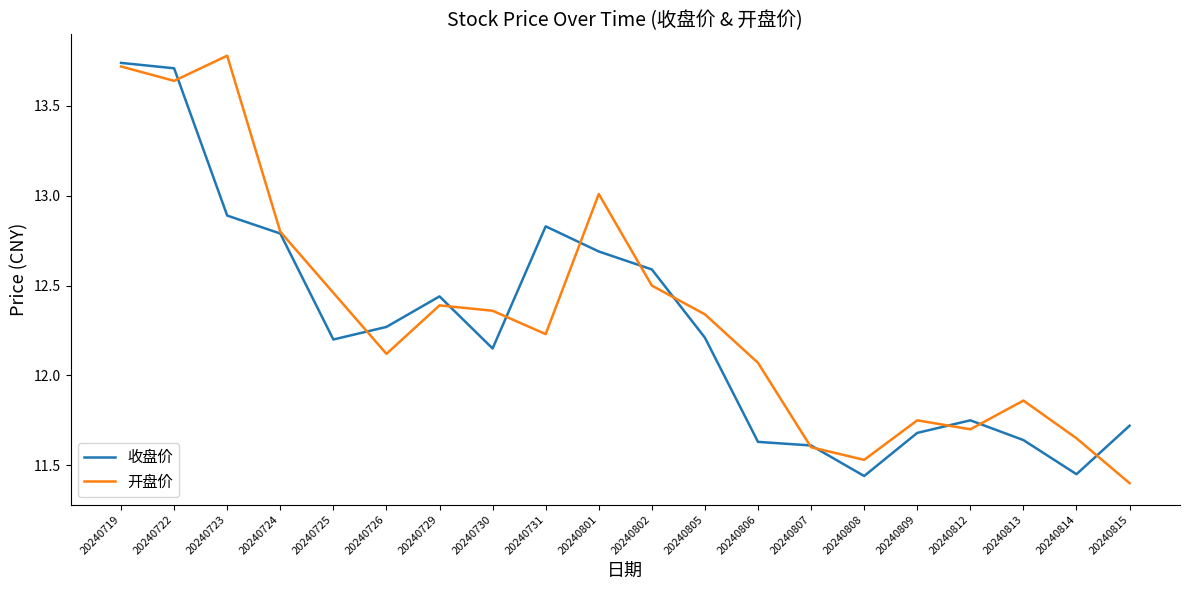

The 开盘价 series shows 13.7 at 20240719. True or false?

True